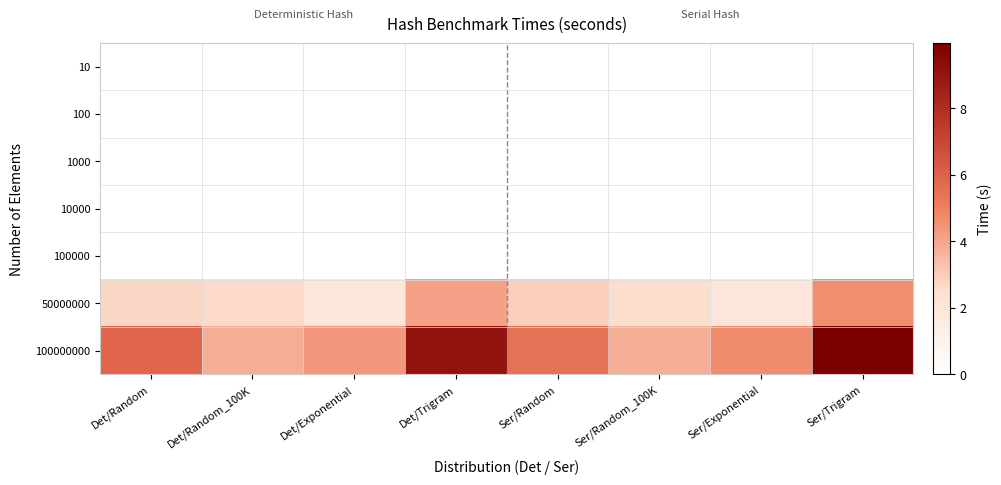

At which category is the sum across all series the highest?

Ser/Trigram